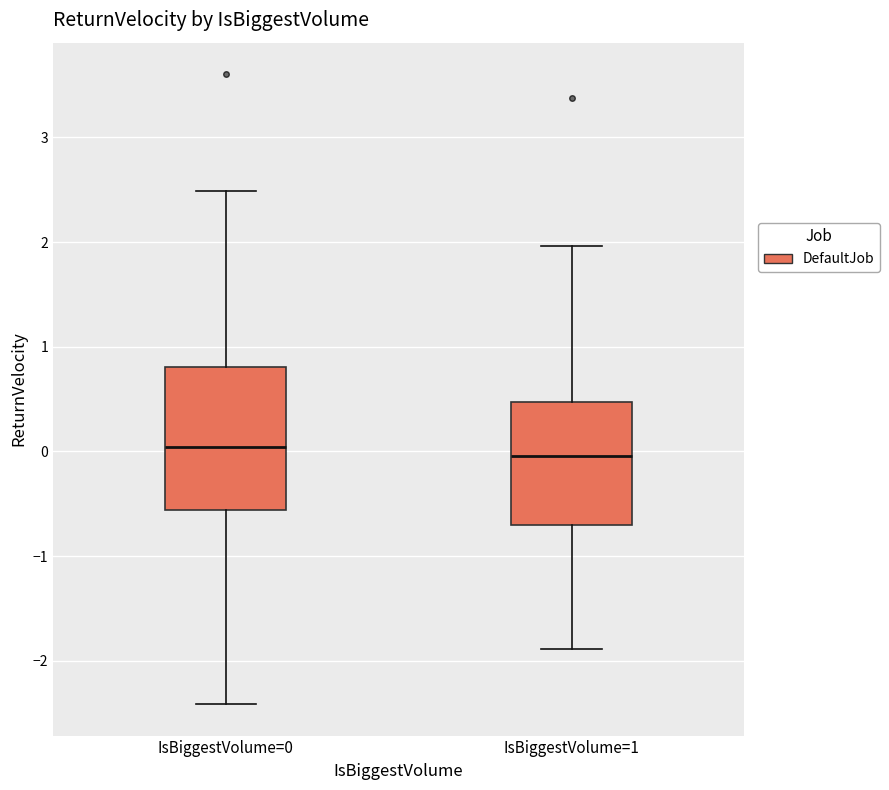

Reading left to right, transcribe this box plot: for each box, give where its median line is, the range the box spans, and where its two whiskers end, as read against the y-axis. The values are not printed on the chart, so give them approximately, as read against the axis.

IsBiggestVolume=0: median 0.0, box -0.6 to 0.8, whiskers -2.4 to 2.5
IsBiggestVolume=1: median 0.0, box -0.7 to 0.5, whiskers -1.9 to 2.0